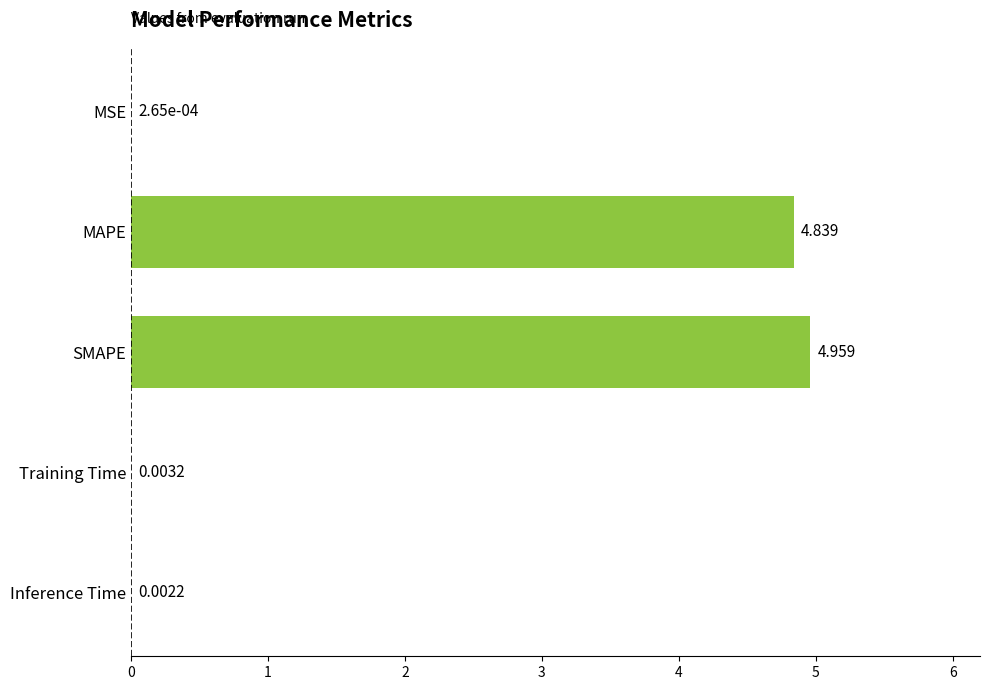

Which has a higher value, Training Time or Inference Time?

Training Time